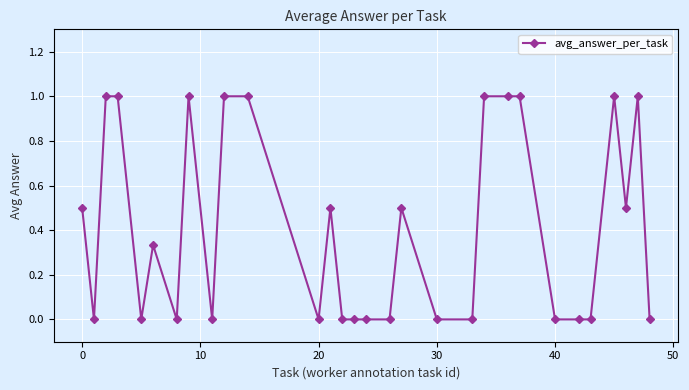

What is the maximum value shown in the chart?

1.0